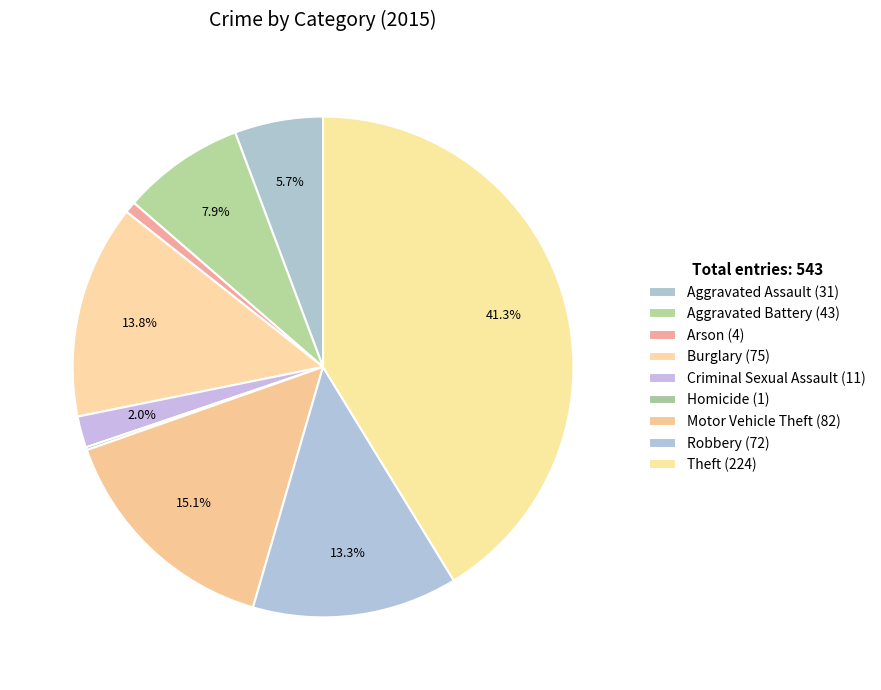

Rank the categories by value from highest to lowest.

Theft (224), Motor Vehicle Theft (82), Burglary (75), Robbery (72), Aggravated Battery (43), Aggravated Assault (31), Criminal Sexual Assault (11), Arson (4), Homicide (1)